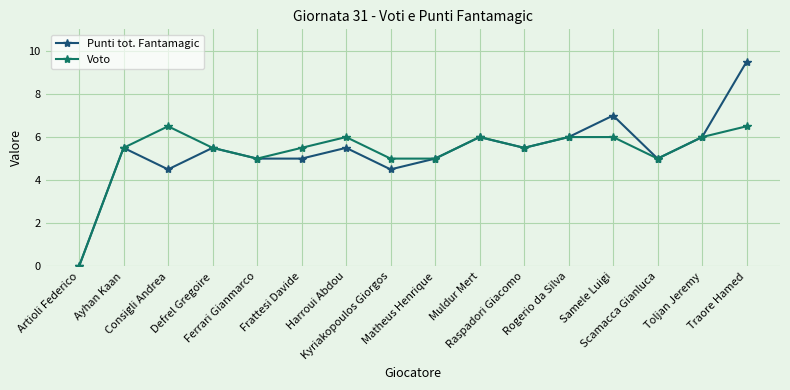

What is the value of the Voto point at the 13th from the left?

6.0